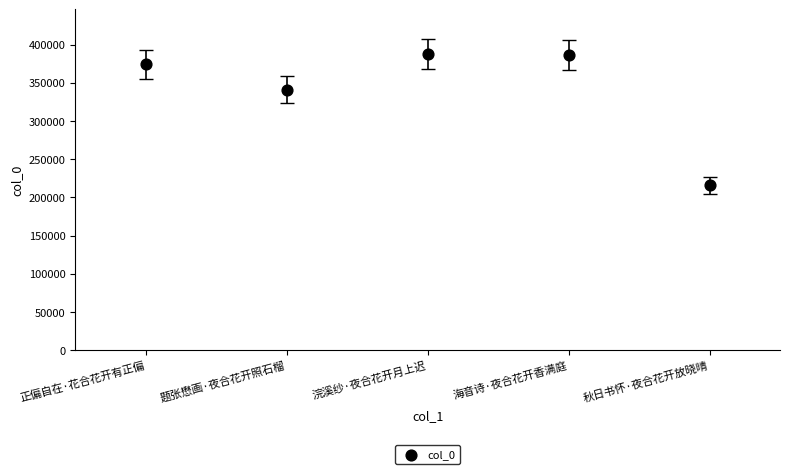

What is the range of Y values (max minus min)?

171885